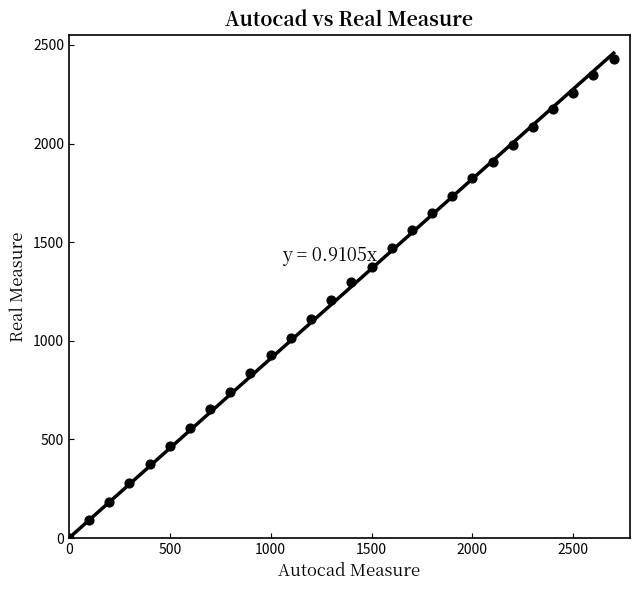

What is the range of Y values (max minus min)?

2430